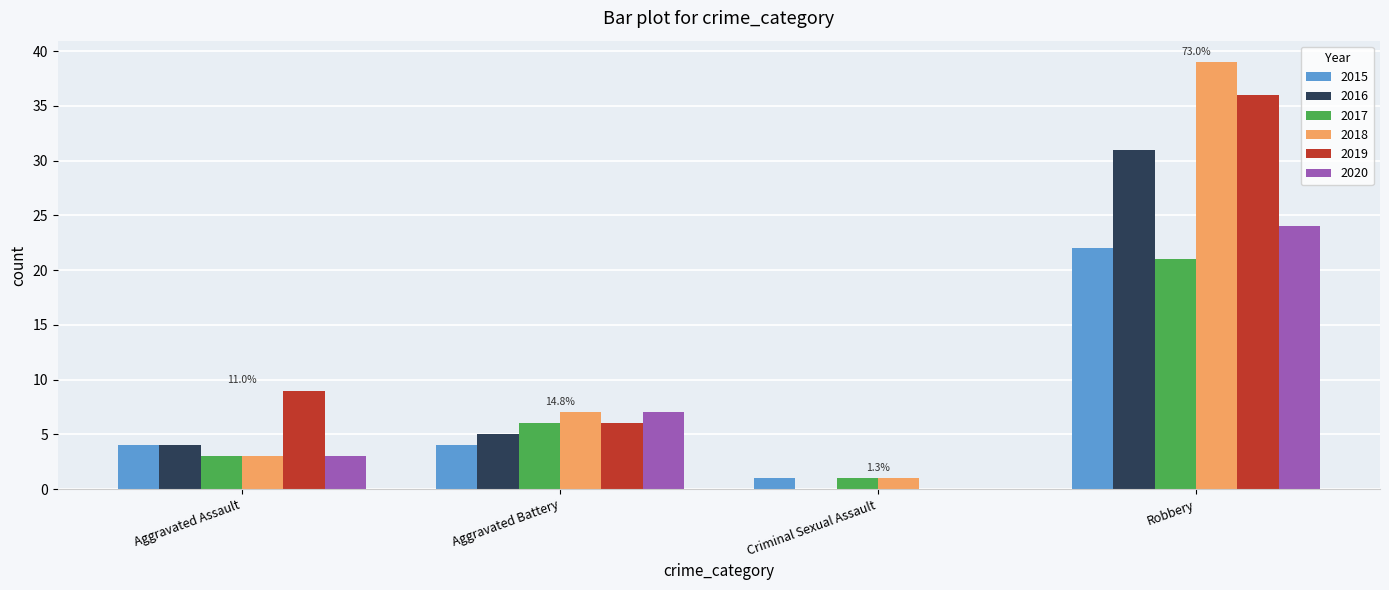

At which category is the sum across all series the highest?

Robbery